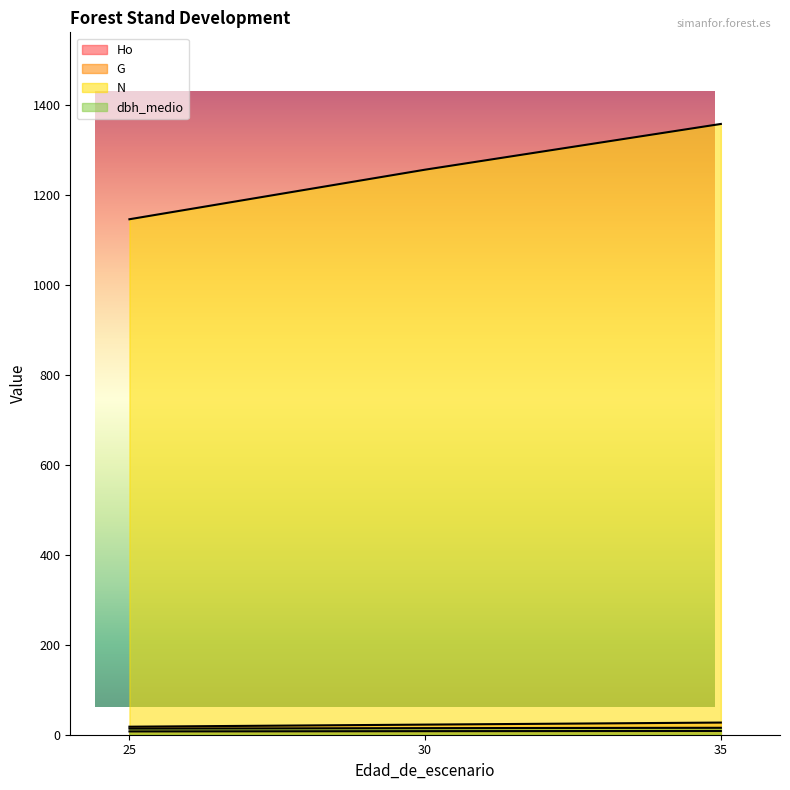

At which label does G reach its minimum?

25